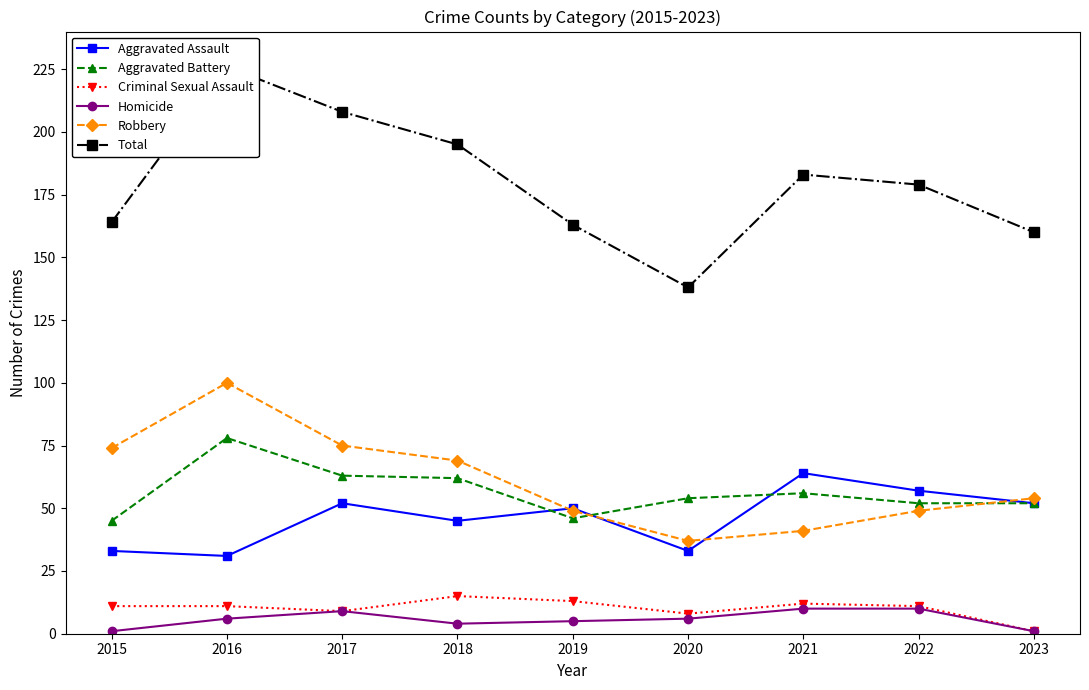

What is the sum of the Robbery values at 2019 and 2021?

90